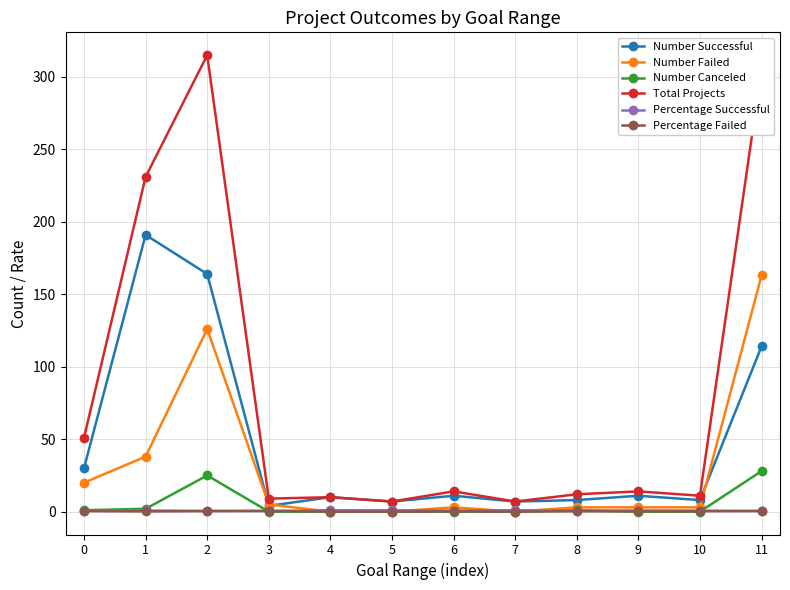

What is the difference between the highest and lowest values at 9?

14.0